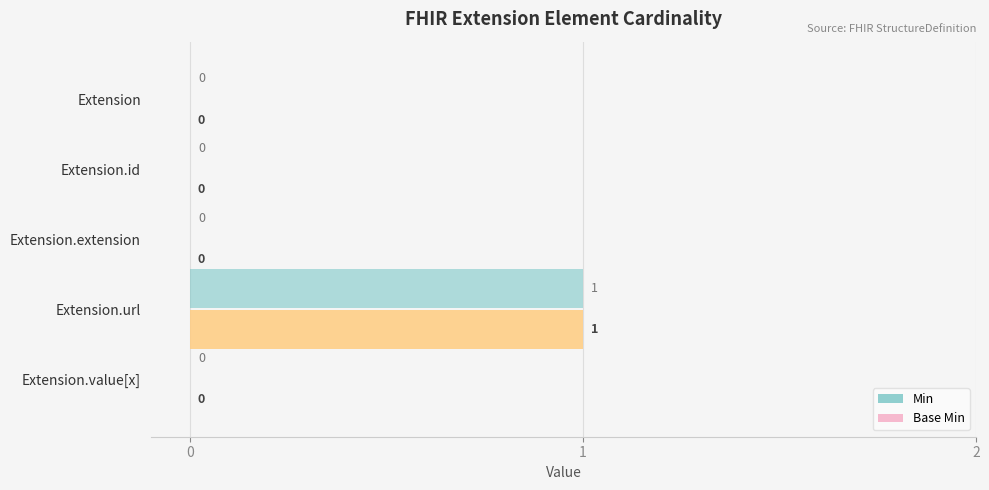

Which series has the widest spread of values?

Min